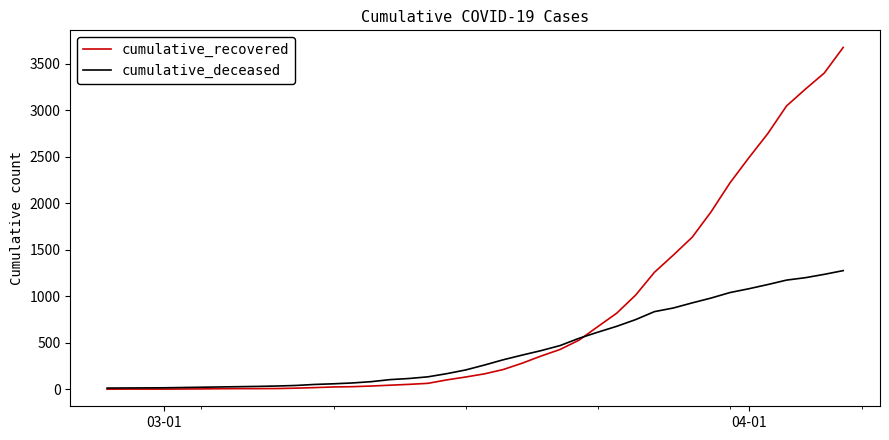

What is the greatest value displayed?

3677